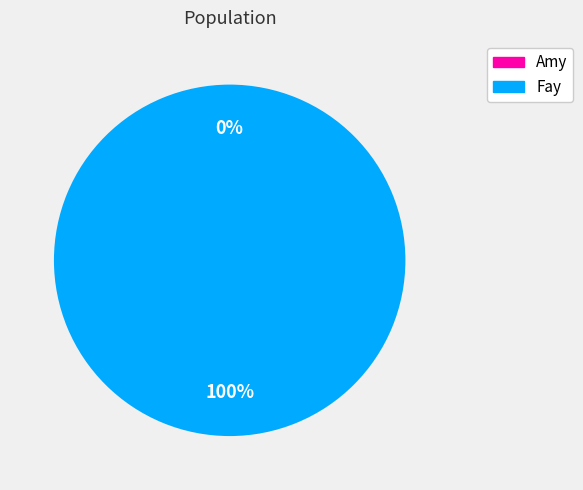

To the nearest percent, what is the difference between the Fay and Amy slice percentages?

100%